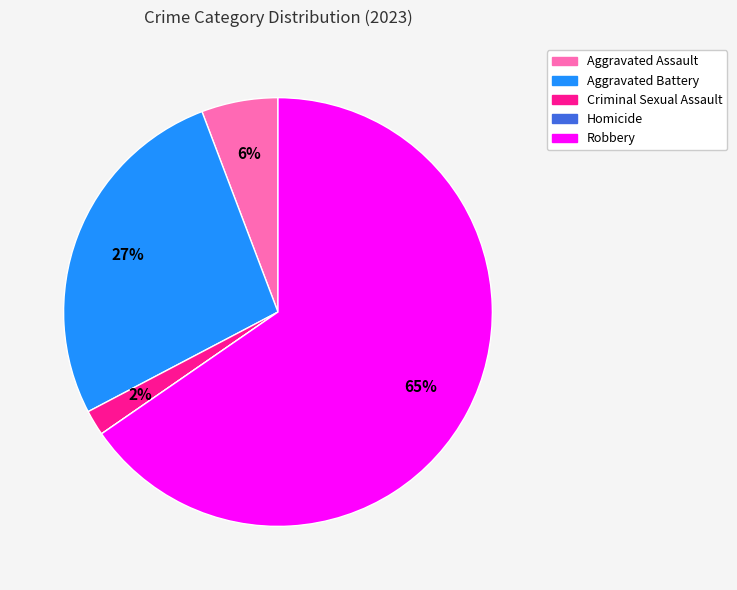

Is there a majority slice in this chart?

Yes